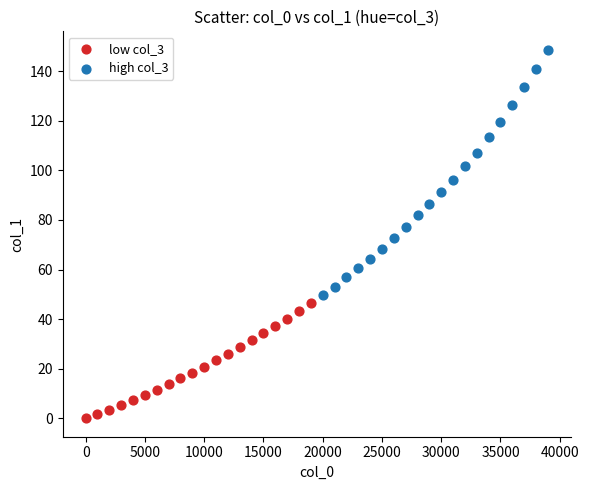

Which series contains the highest Y value?

high col_3